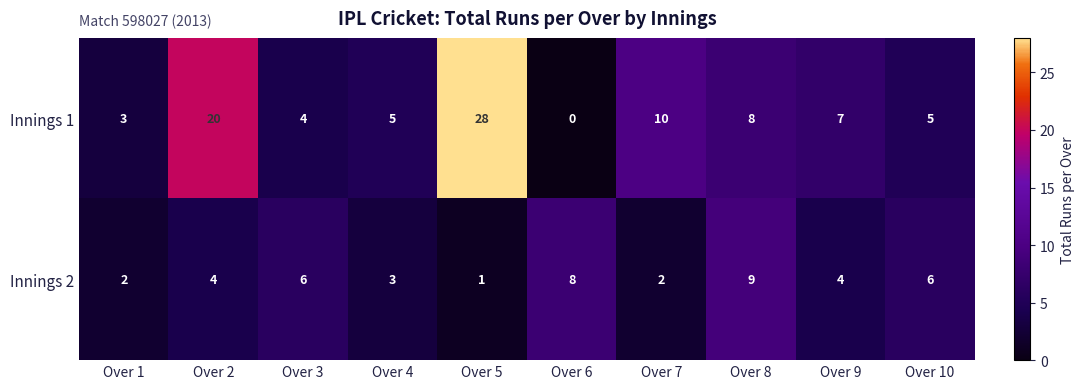

True or false: Innings 2 has a value of 2 at Over 1.

True